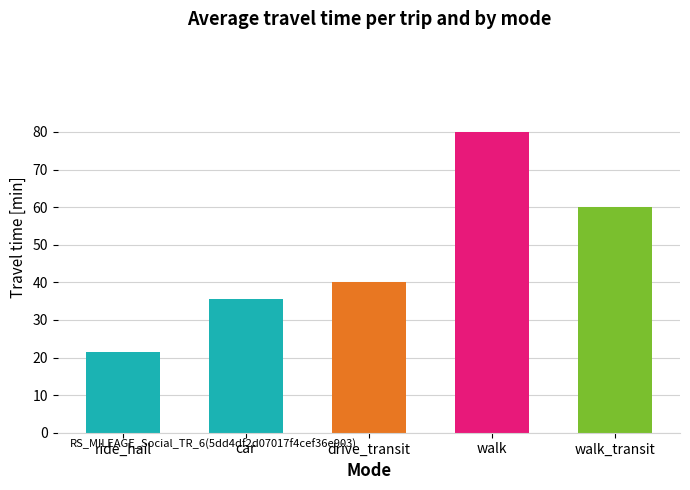

Which label corresponds to the largest value in the chart?

walk